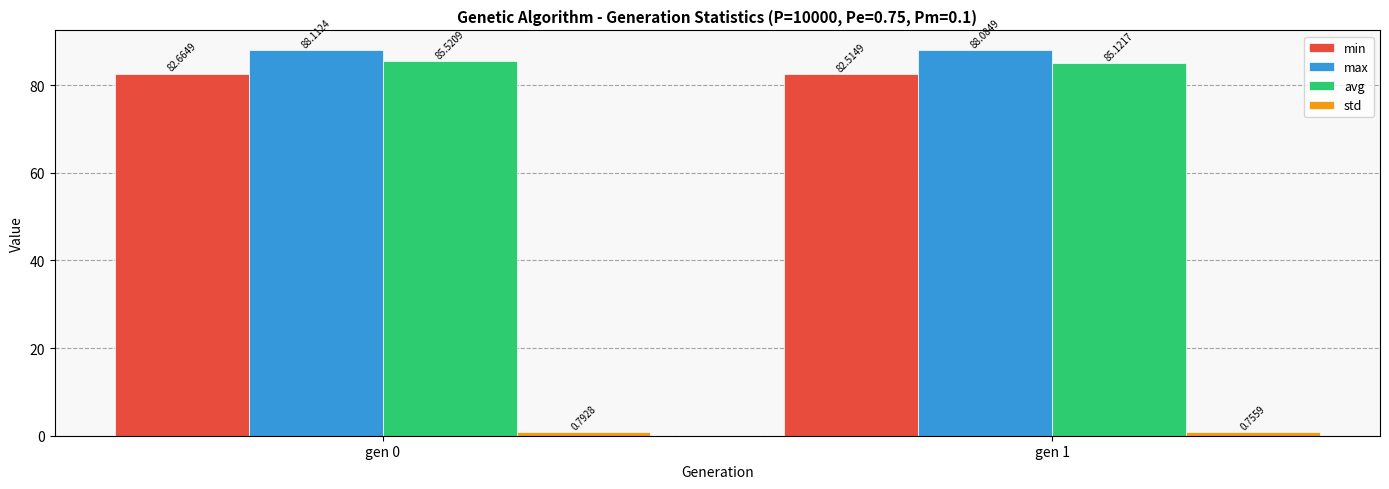

What is the highest value of the min series?

82.7